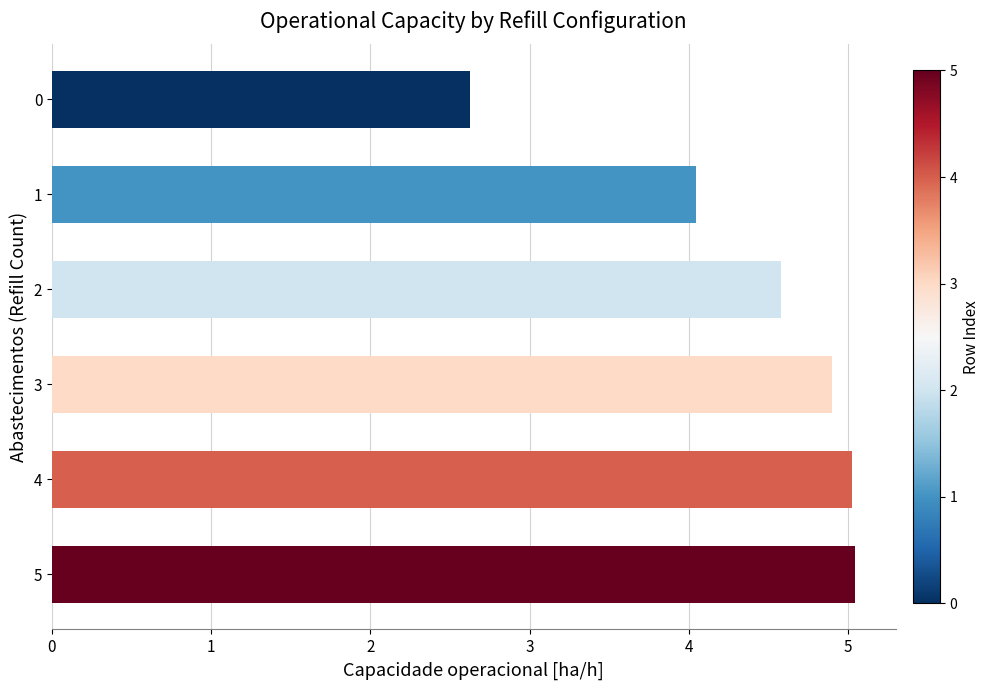

How many data points are above 4?

5